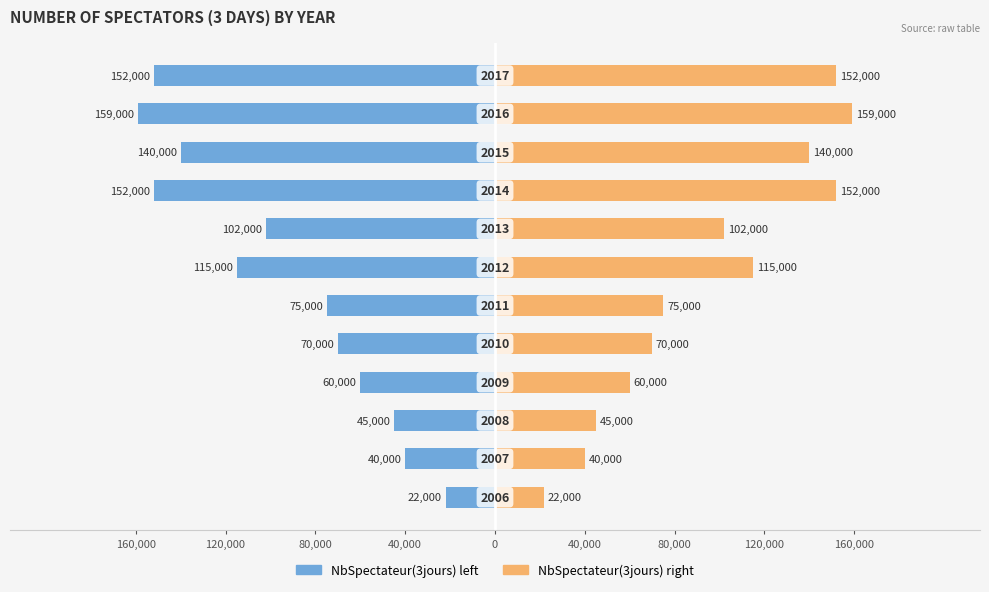

How many data points are above -75000?

5